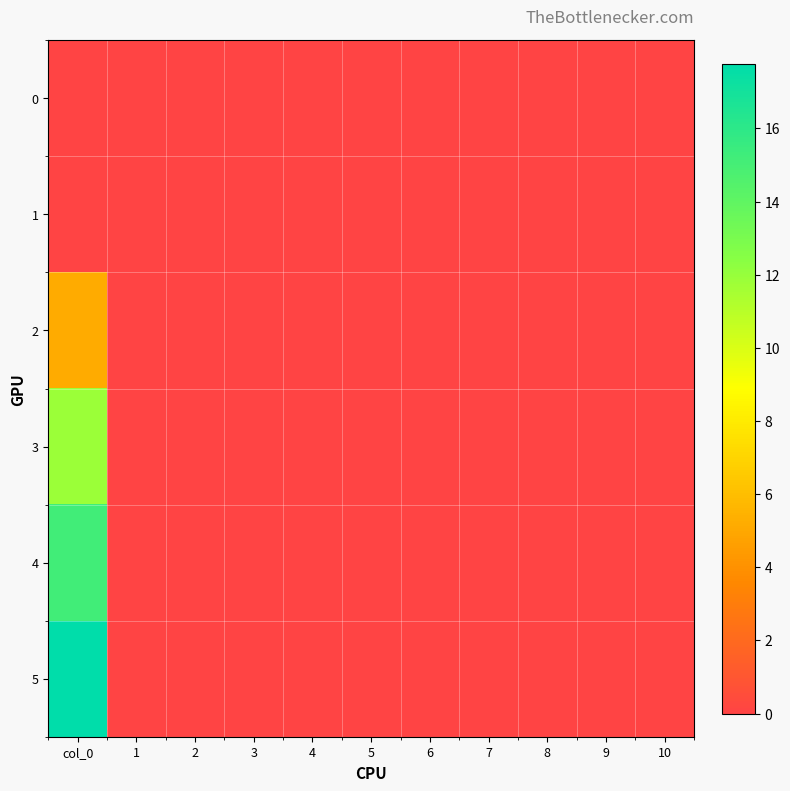

Reading left to right, what are all the values shown in this chart?

0: col_0=0.0	1=0.0	2=0.0	3=0.0	4=0.0	5=0.0	6=0.0	7=0.0	8=0.0	9=0.0	10=0.0
1: col_0=0.0	1=0.0	2=0.0	3=0.0	4=0.0	5=0.0	6=0.0	7=0.0	8=0.0	9=0.0	10=0.0
2: col_0=5.2	1=0.0	2=0.0	3=0.0	4=0.0	5=0.0	6=0.0	7=0.0	8=0.0	9=0.0	10=0.0
3: col_0=11.8	1=0.0	2=0.0	3=0.0	4=0.0	5=0.0	6=0.0	7=0.0	8=0.0	9=0.0	10=0.0
4: col_0=15.2	1=0.0	2=0.0	3=0.0	4=0.0	5=0.0	6=0.0	7=0.0	8=0.0	9=0.0	10=0.0
5: col_0=17.8	1=0.0	2=0.0	3=0.0	4=0.0	5=0.0	6=0.0	7=0.0	8=0.0	9=0.0	10=0.0